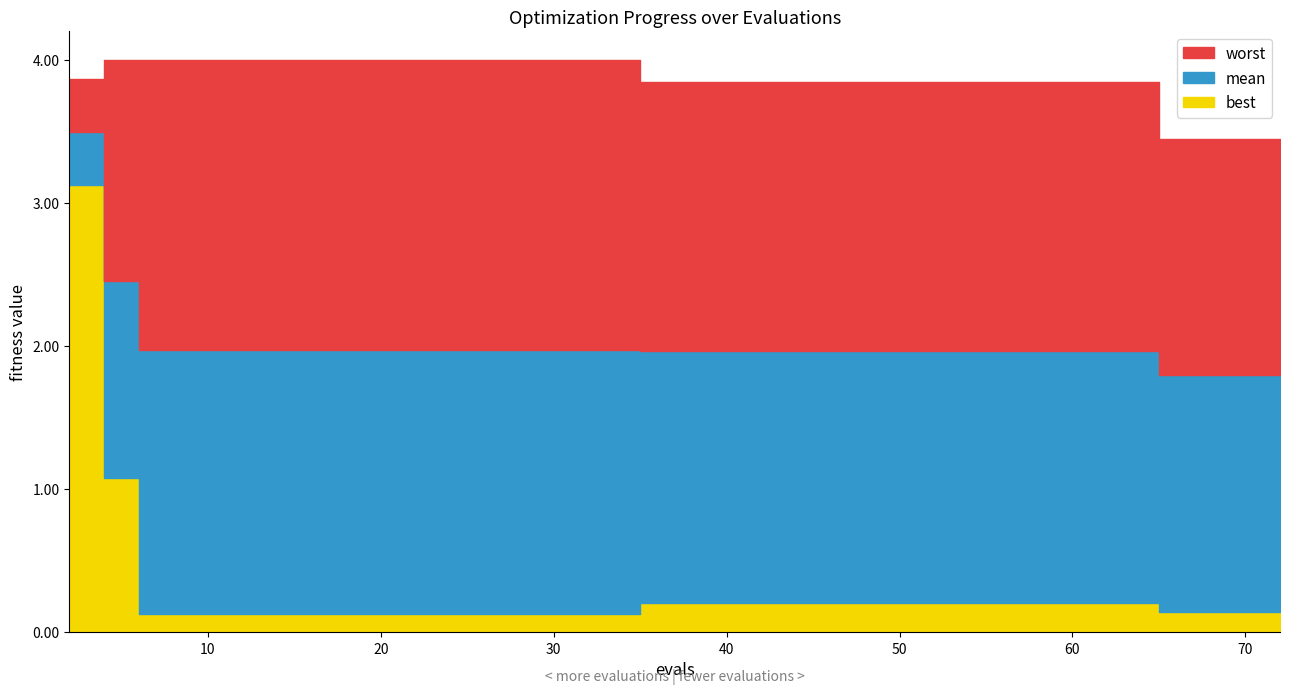

What is the total value across all series at 14?

6.1